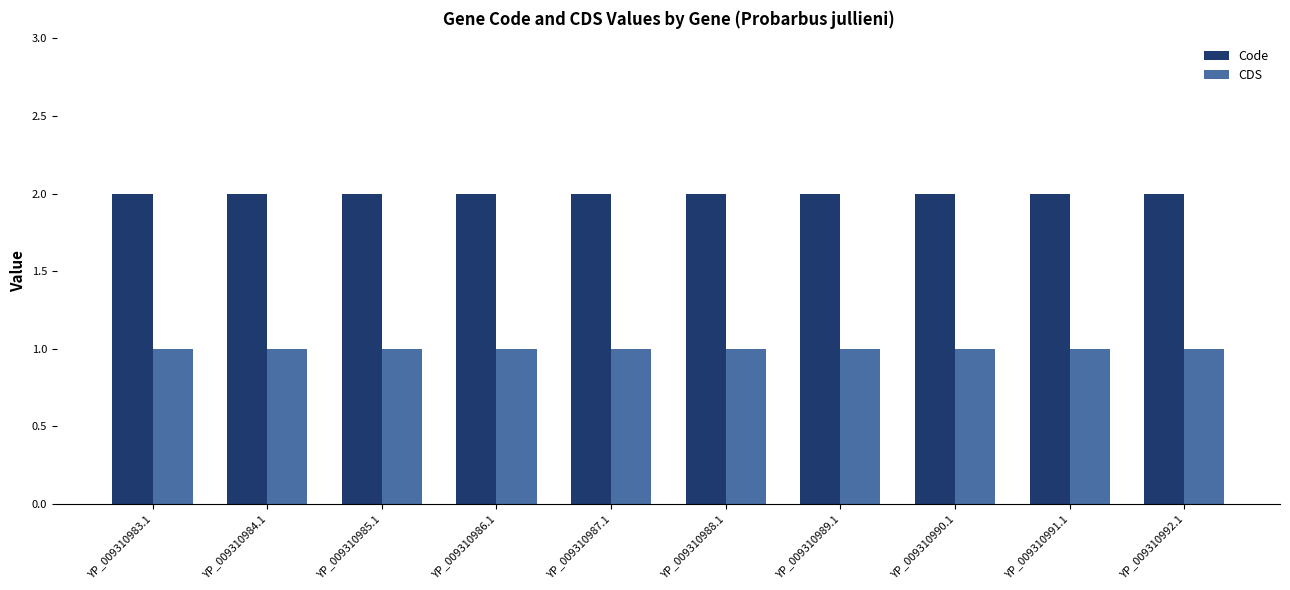

Rank the series at YP_009310985.1 from lowest to highest value.

CDS, Code